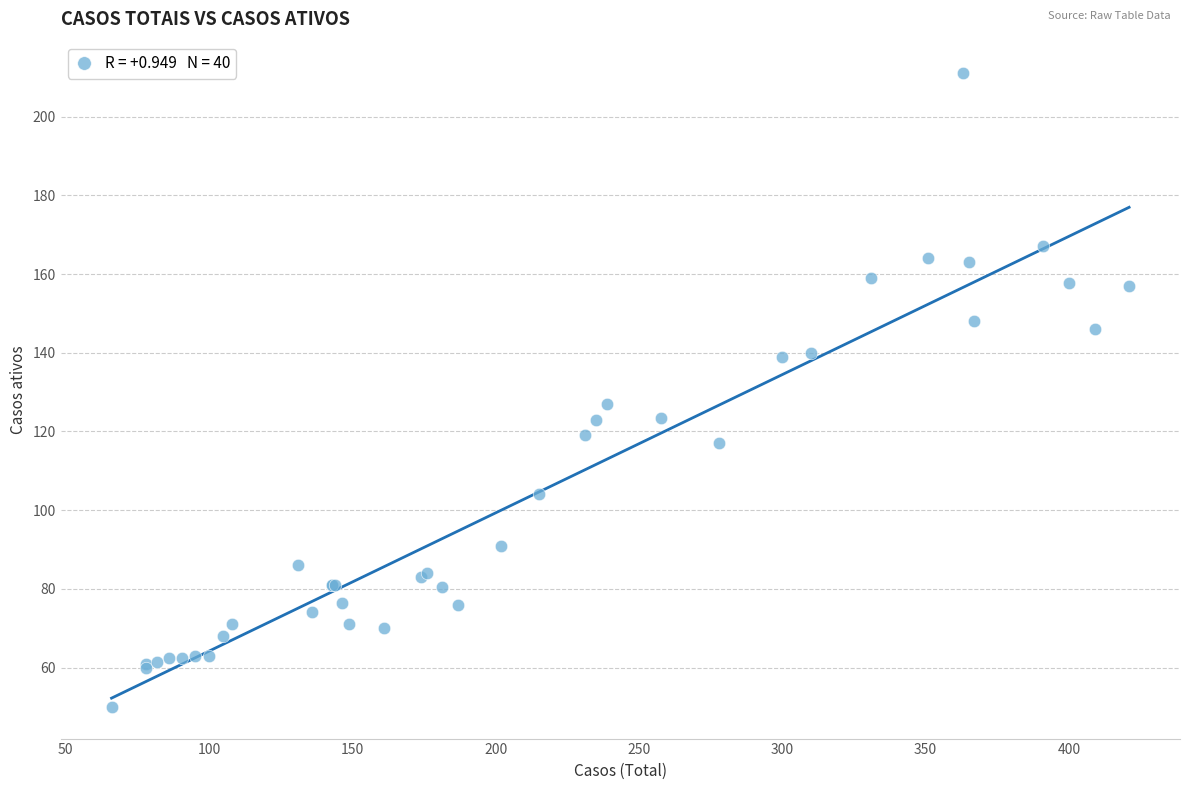

What Y value in the scatter plot is closest to 130?

127.0